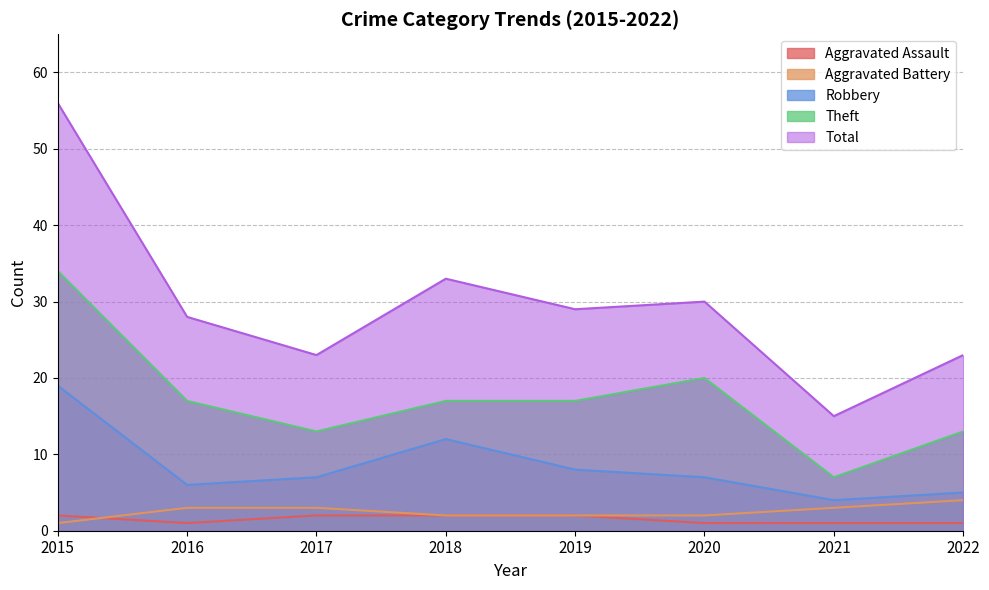

At which category is the sum across all series the highest?

2015